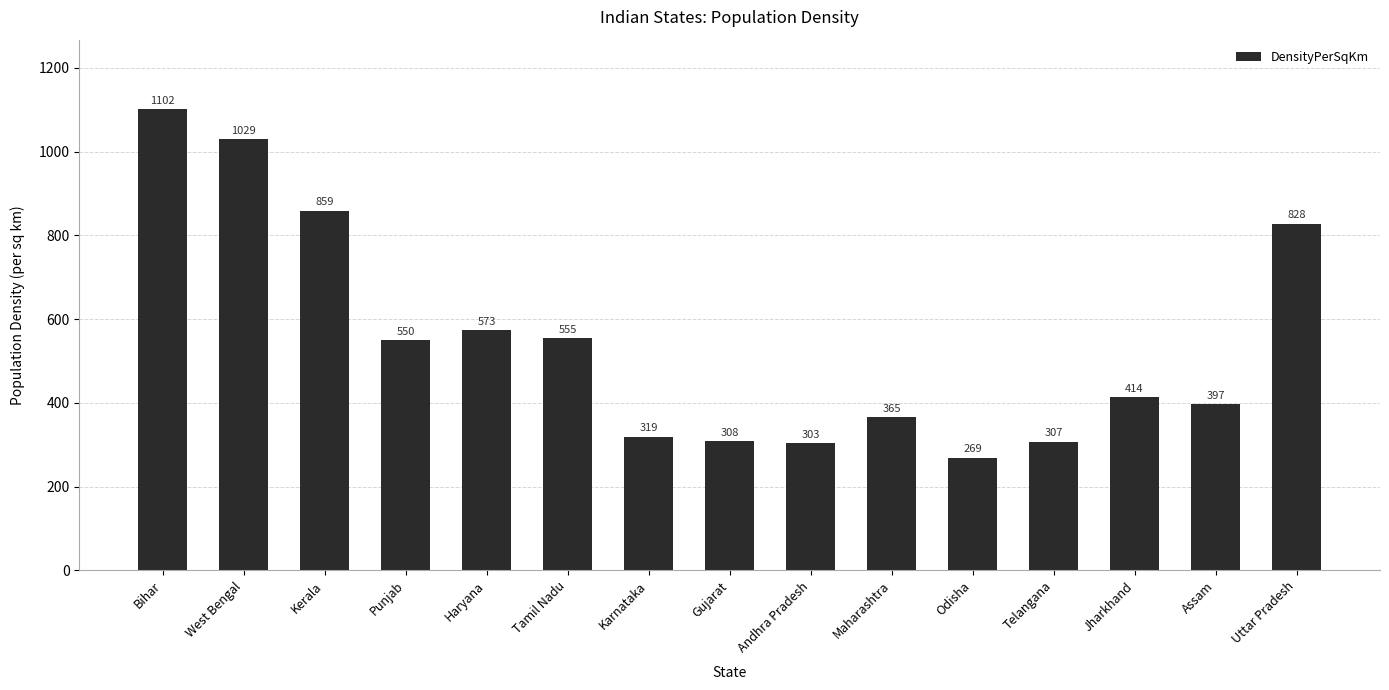

The chart shows a value of 307 at Telangana. True or false?

True